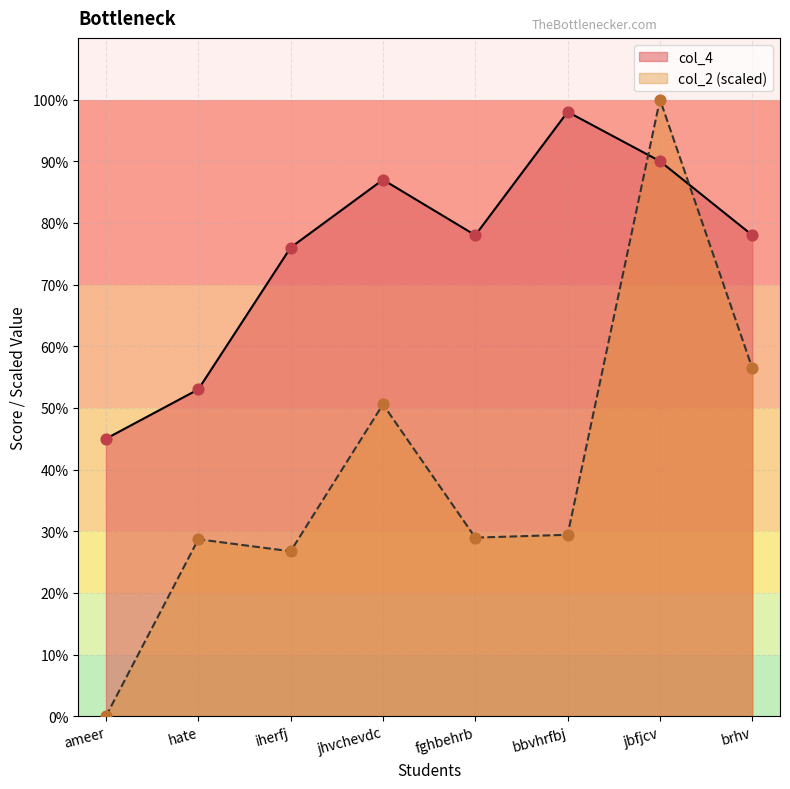

What are all the series names shown in the legend?

col_4, col_2 (scaled)